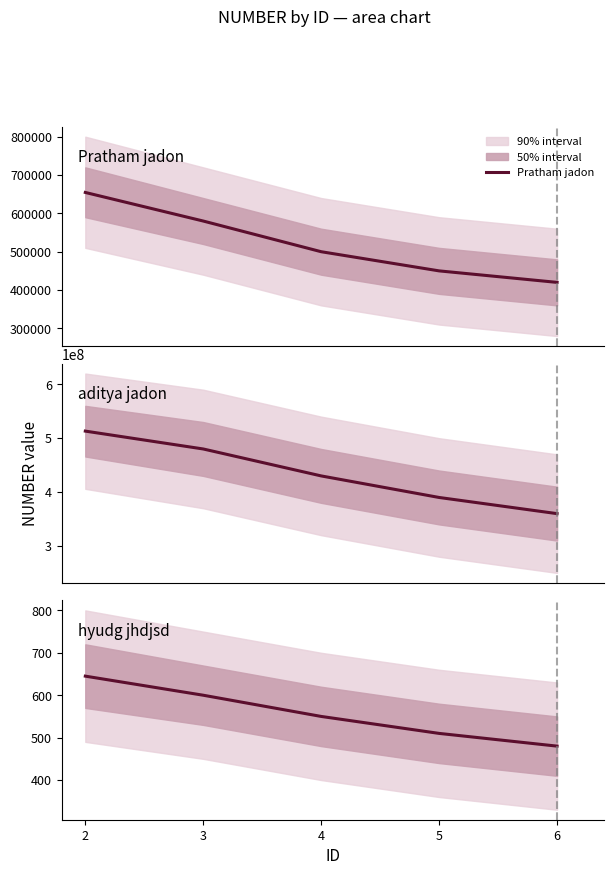

Reading left to right, transcribe all the data shown in this chart.

Pratham jadon: 654565	580000	500000	450000	420000
aditya jadon: 513165465	480000000	430000000	390000000	360000000
hyudg jhdjsd: 645	600	550	510	480